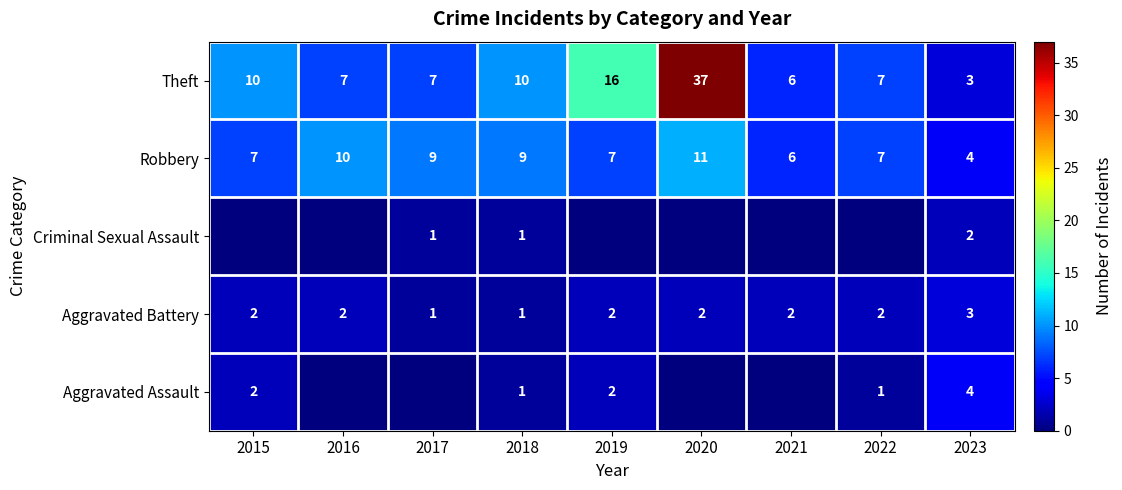

How many categories are shown in the chart?

9